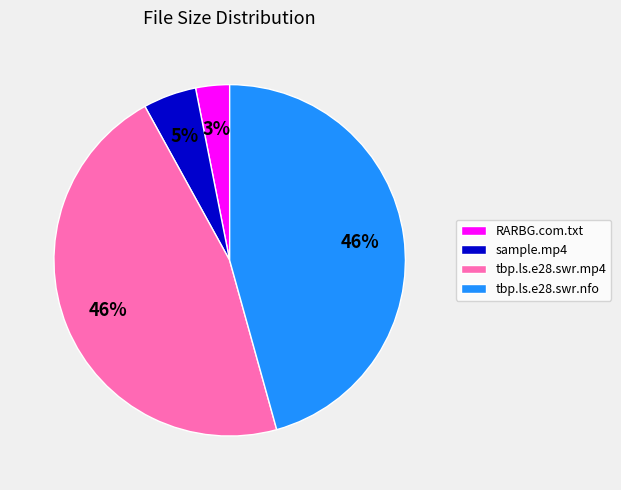

Combined, do tbp.ls.e28.swr.nfo and RARBG.com.txt account for over 50%?

No